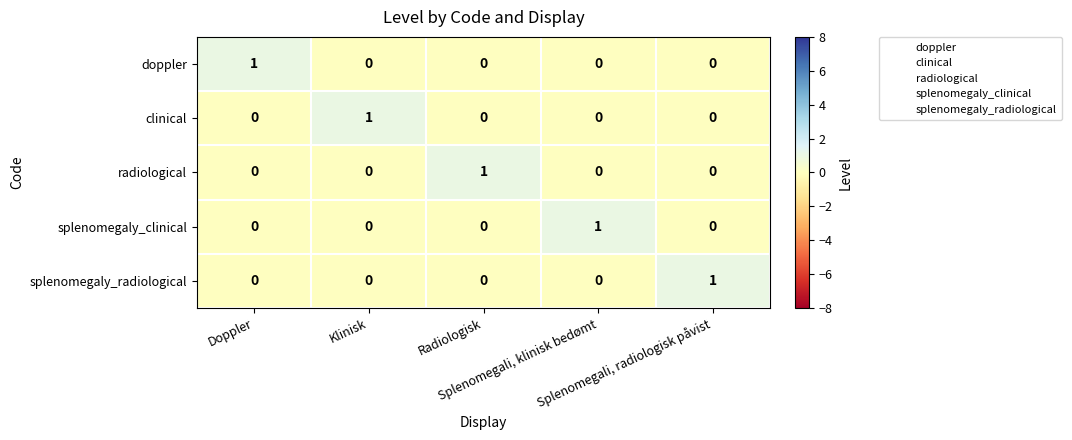

Count the splenomegaly_radiological values in the range 0 to 1.

5